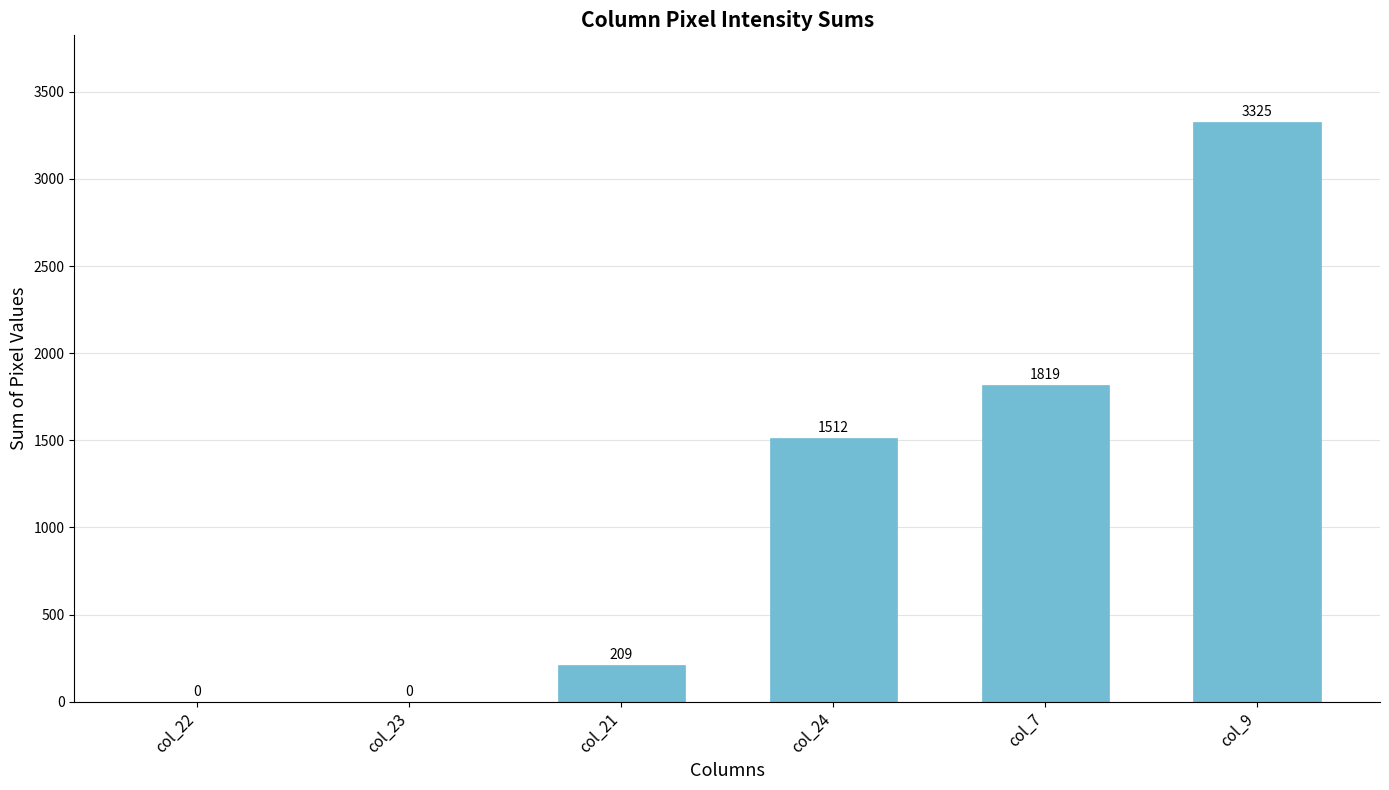

At which label is the value closest to 1662?

col_24